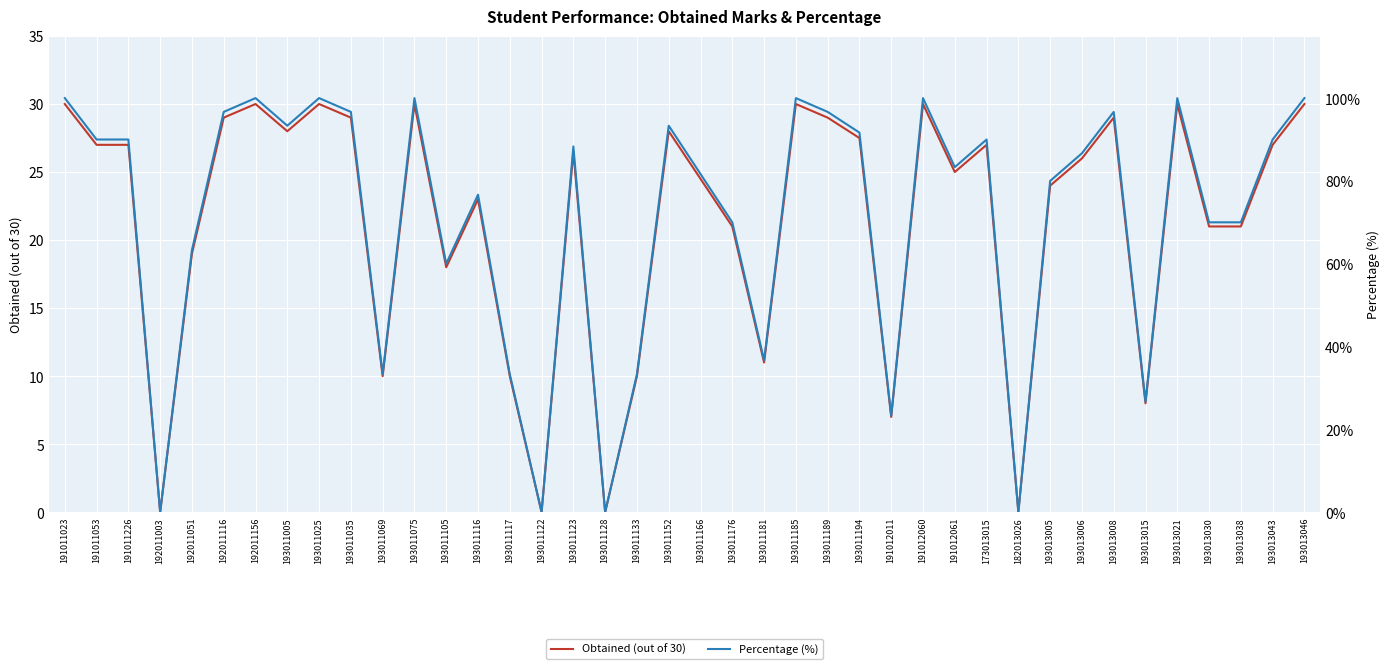

How many values in Obtained (out of 30) are above zero?

36